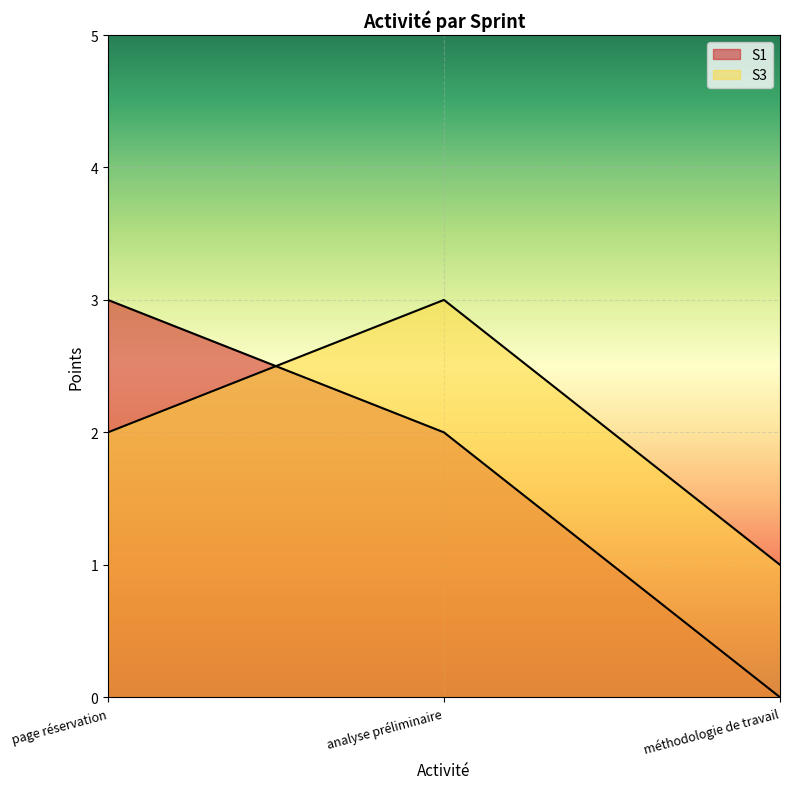

How many lines are shown in the chart?

2